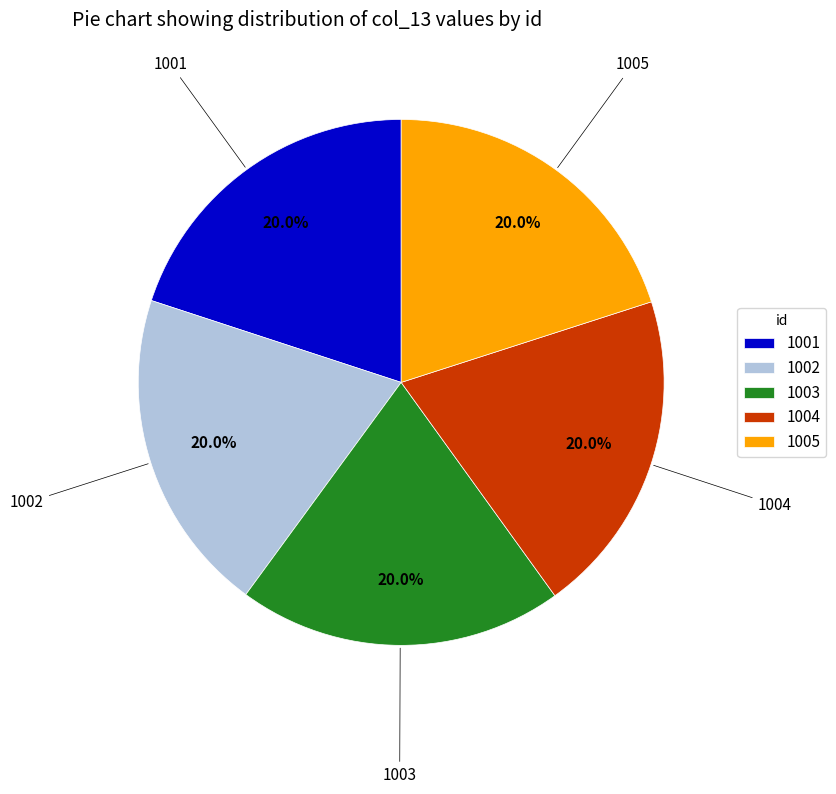

Is there a majority slice in this chart?

No